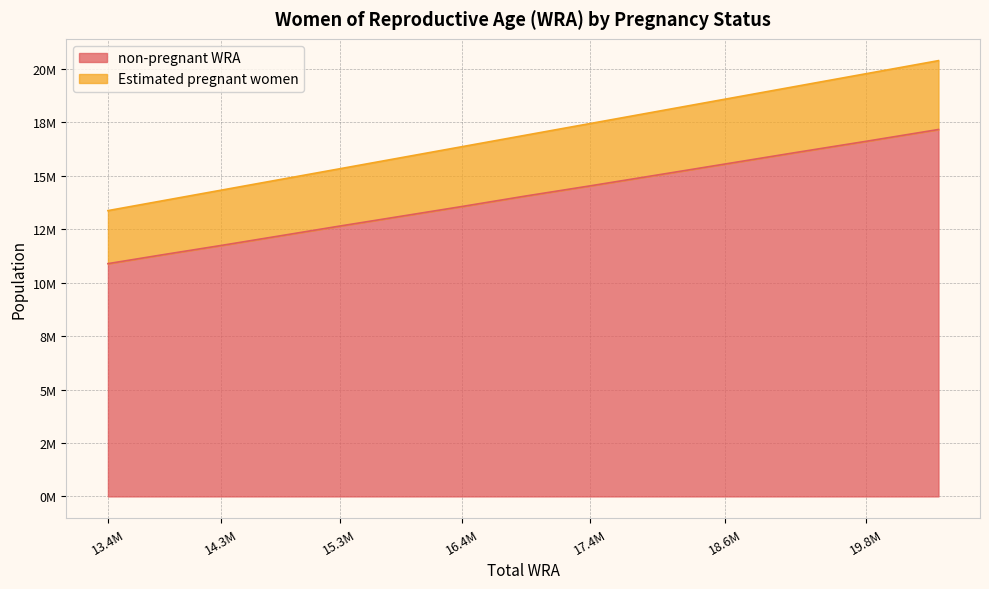

What are all the series names shown in the legend?

non-pregnant WRA, Estimated pregnant women